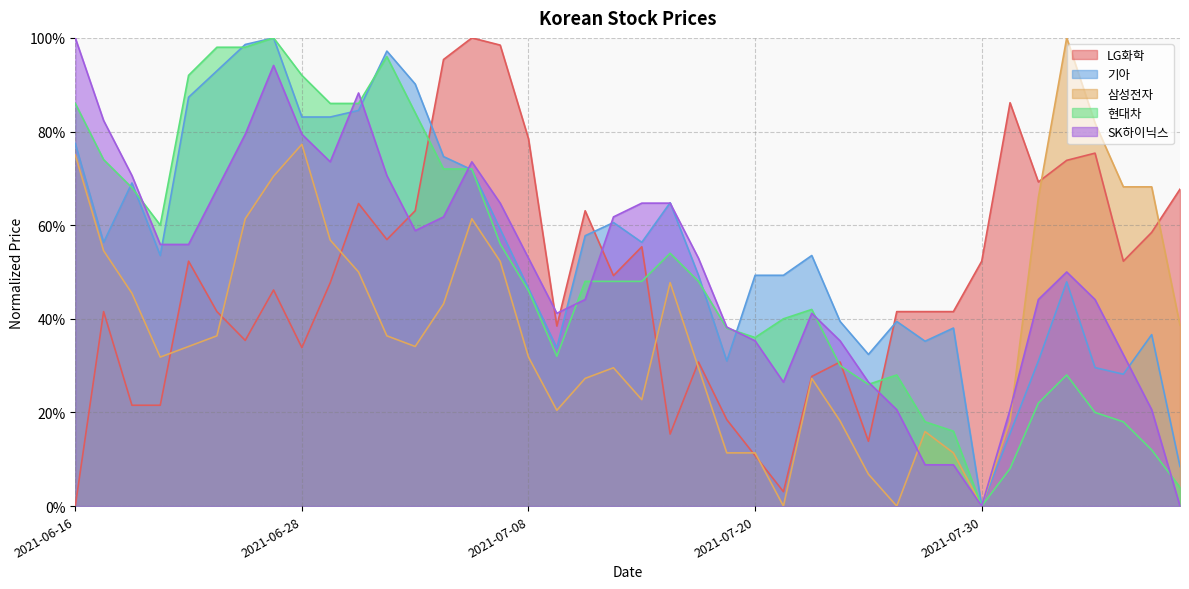

How many values in the 현대차 series exceed 0?

39